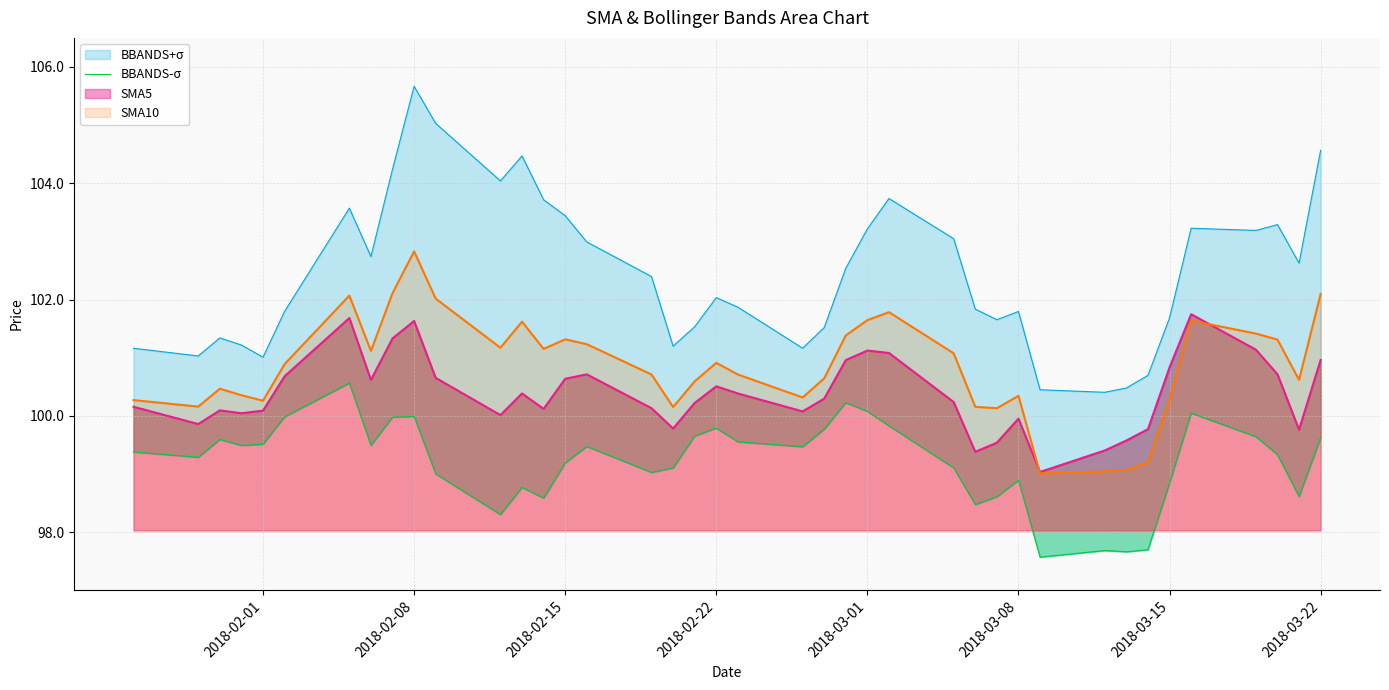

Is it true that SMA10 equals 101.6 at 2018-03-01?

True